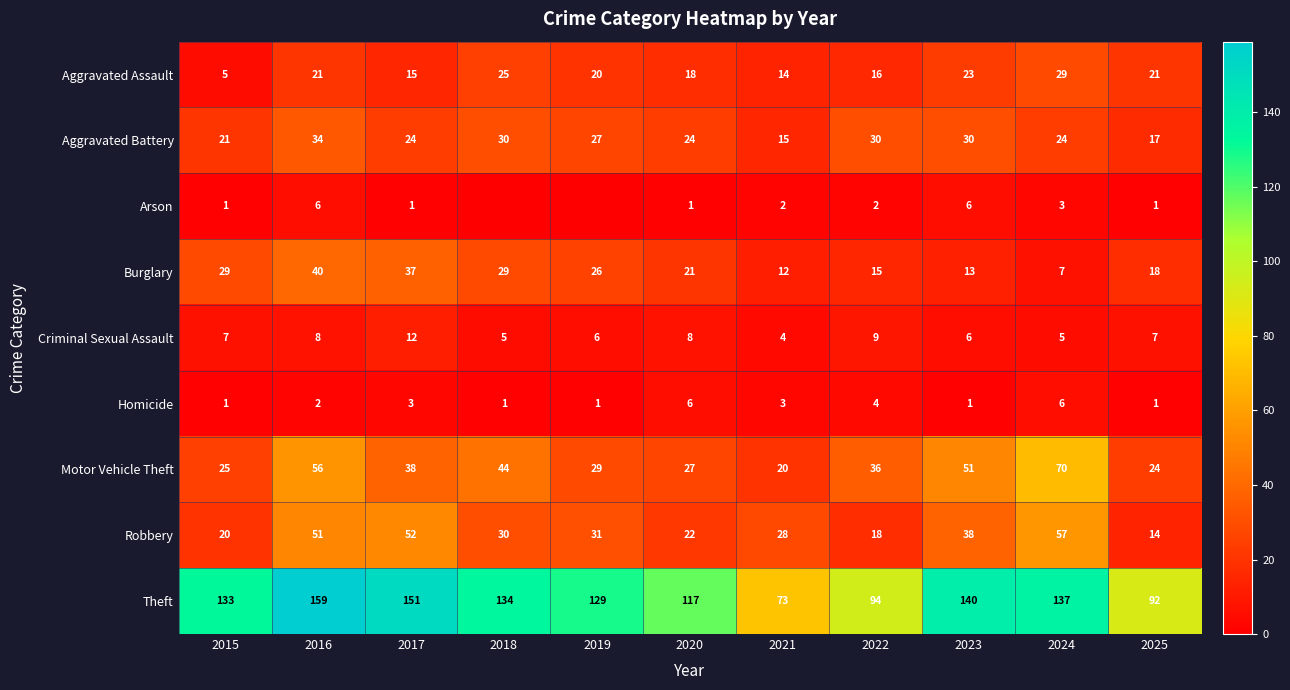

At which label does Arson first exceed 1?

2016